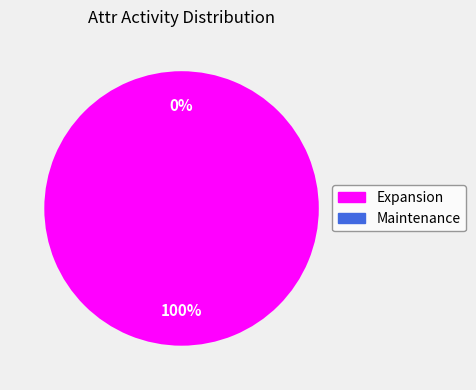

To the nearest percent, what portion does Expansion represent?

100%